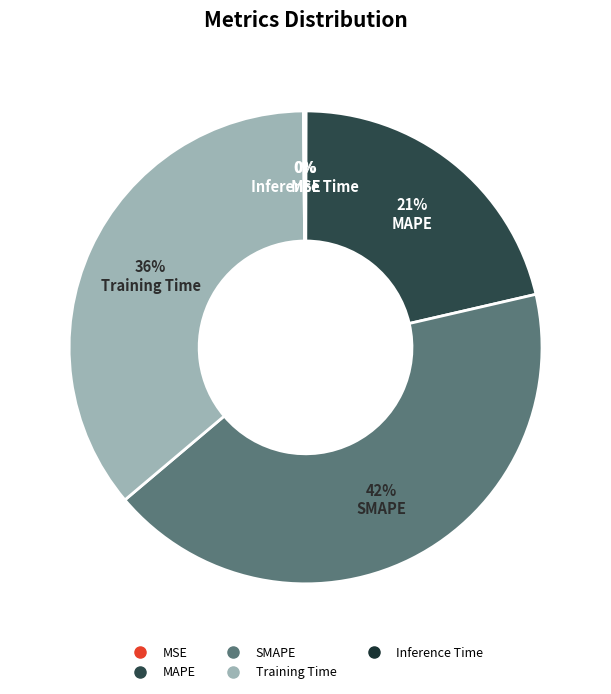

Between MSE and MAPE, which is larger?

MAPE